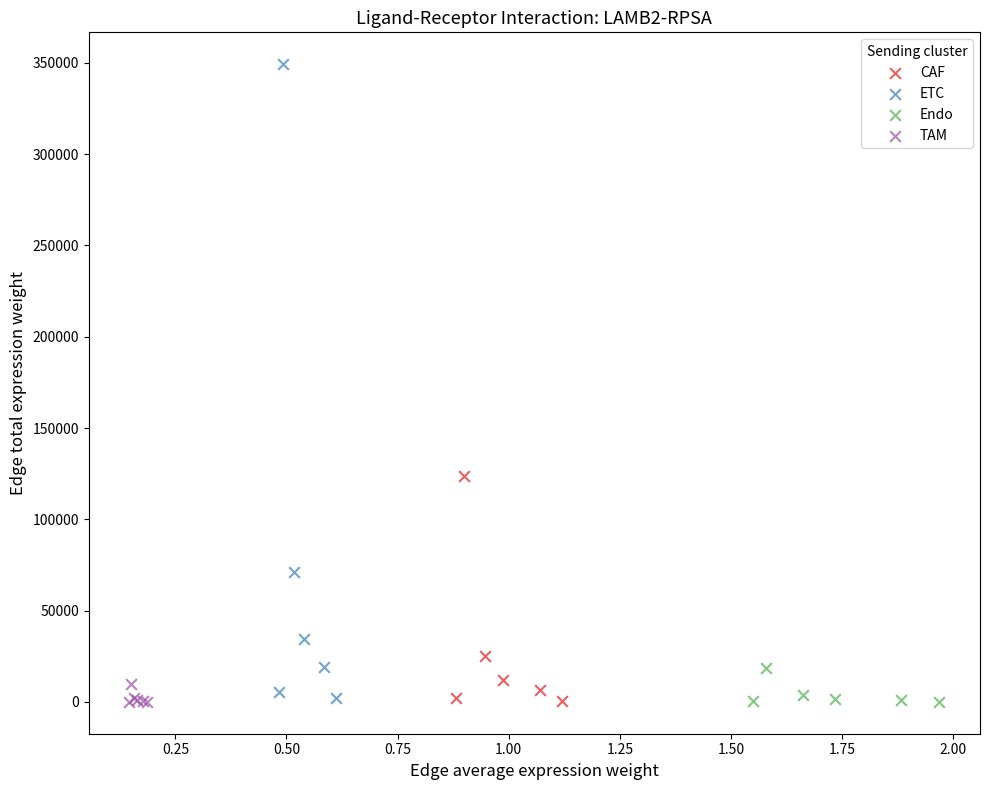

Which series has the largest Y range (max minus min)?

ETC